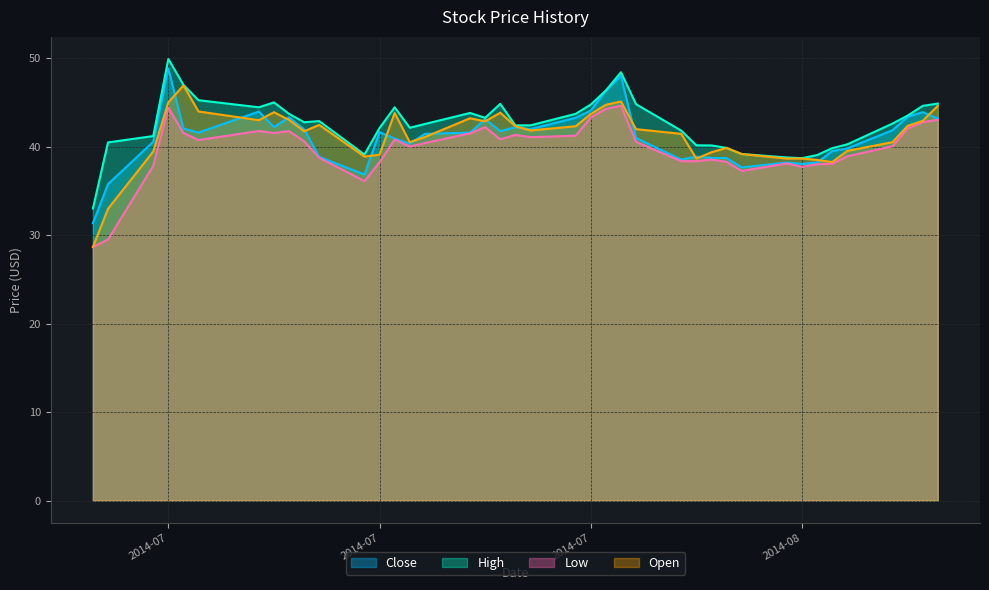

What is the sum of the Low values at 2014-07-31 and 2014-08-08?

81.9